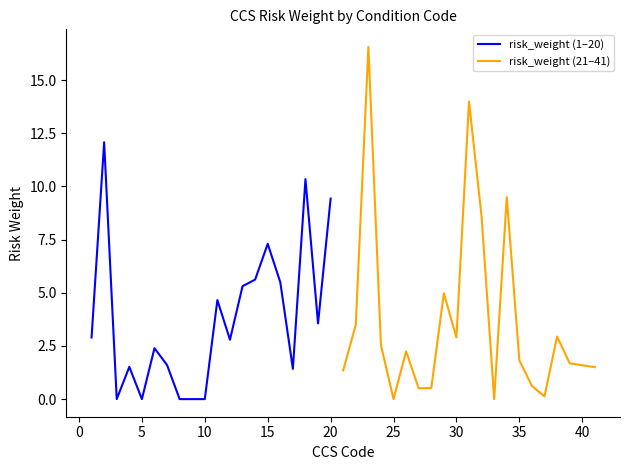

True or false: risk_weight (21–41) has a value of 2.9 at 30.

True